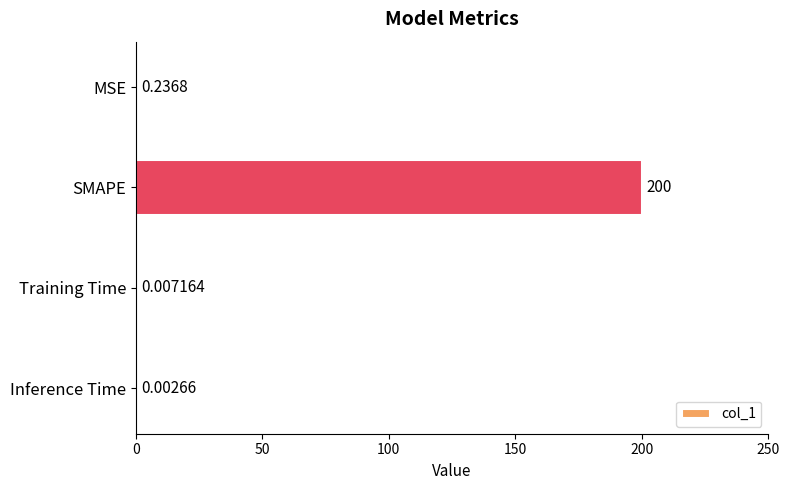

What is the change in value from SMAPE to Training Time?

-200.0